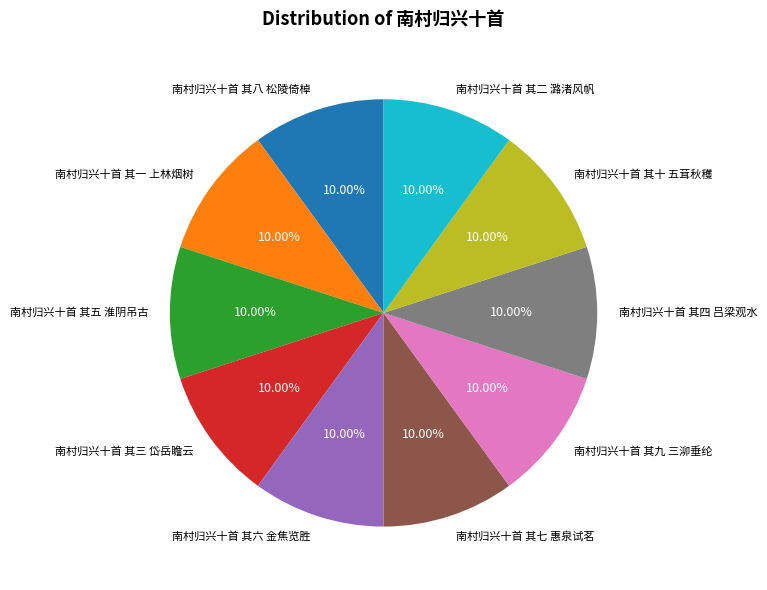

How many slices are in this pie chart?

10